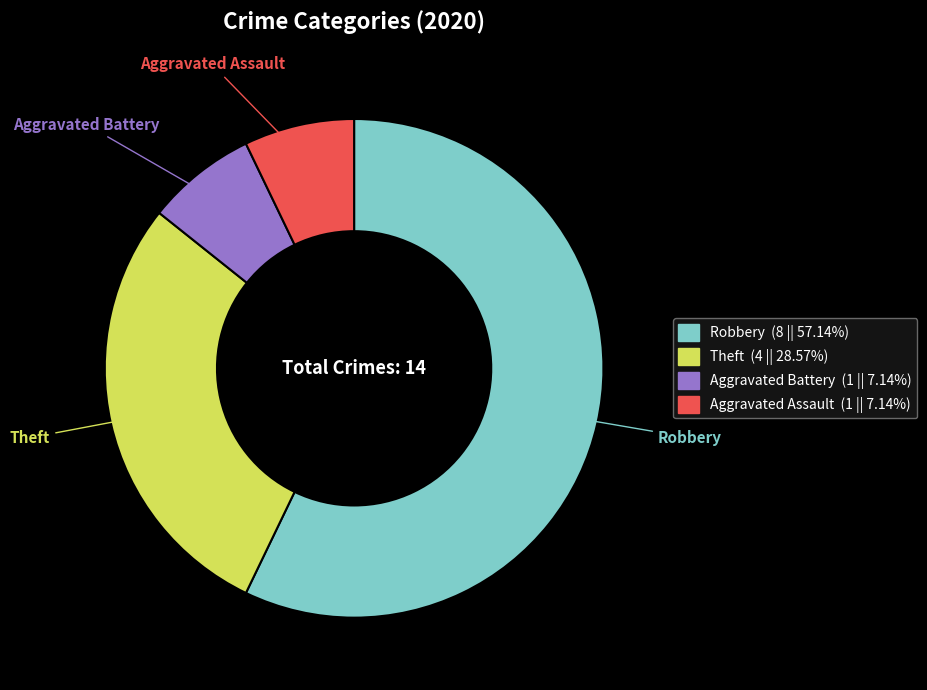

Does any single category account for the majority?

Yes